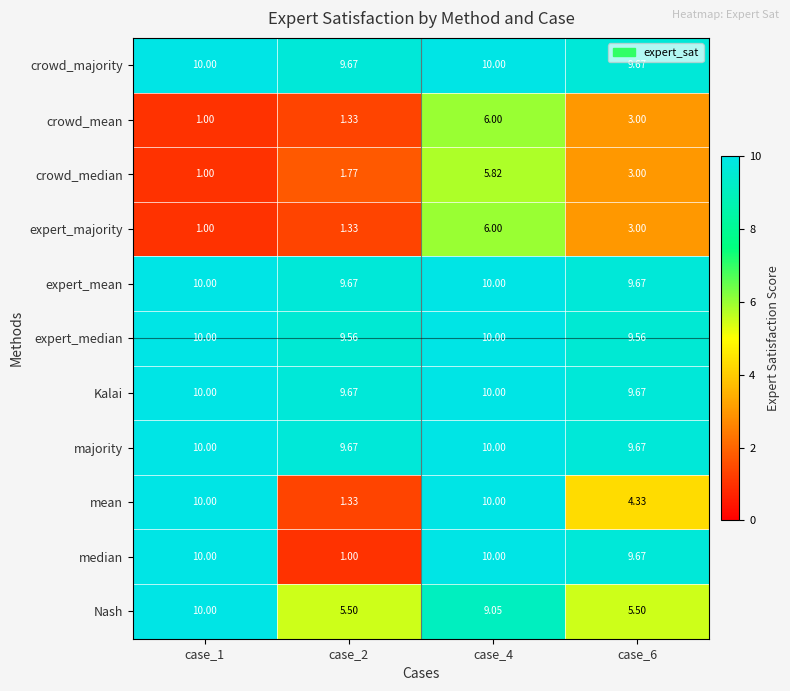

Is the value of median at case_6 greater than the value of expert_mean at case_4?

No